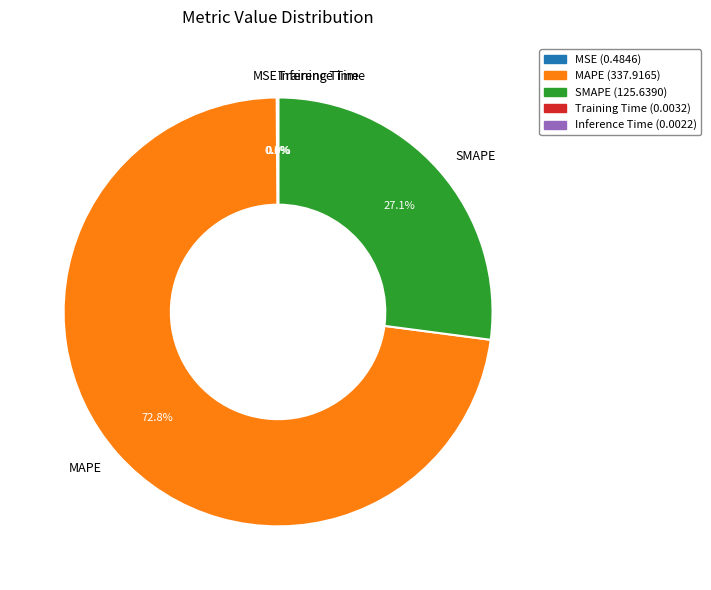

Does any single category account for the majority?

Yes